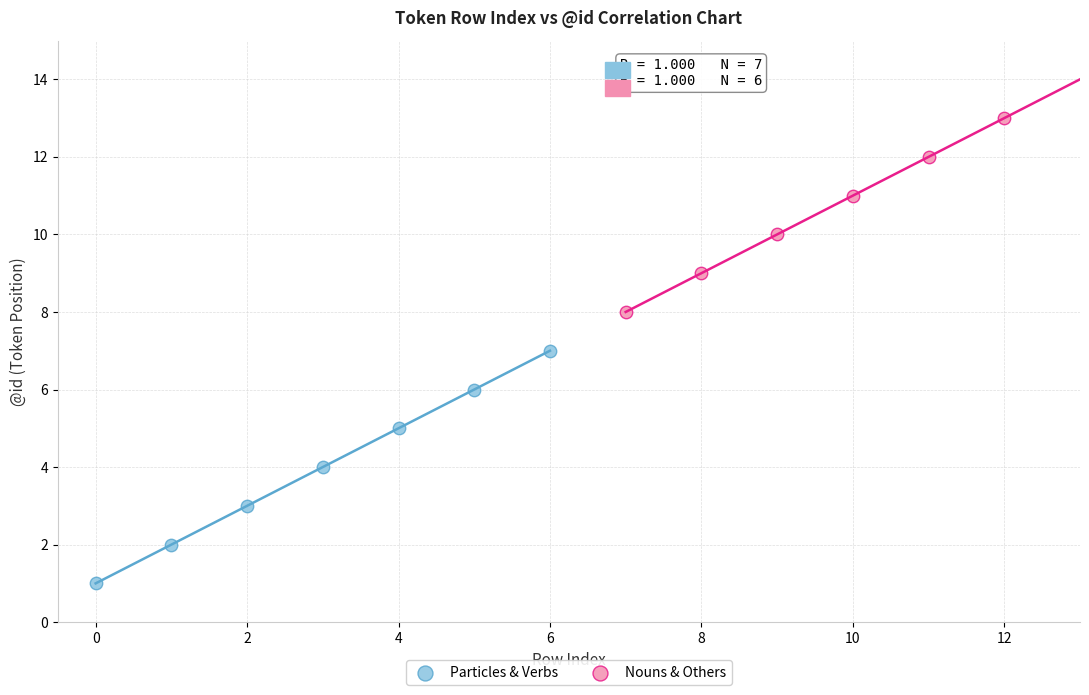

Which series has the largest Y range (max minus min)?

Particles & Verbs